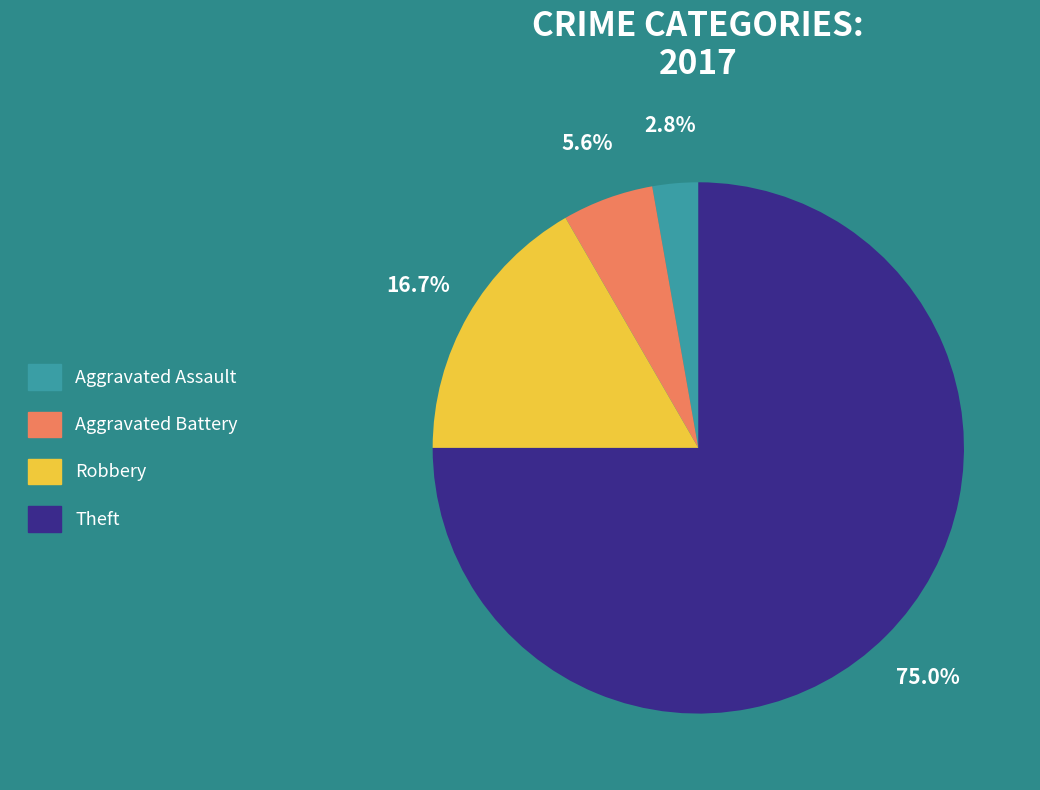

Combined, do Aggravated Battery and Theft account for over 50%?

Yes